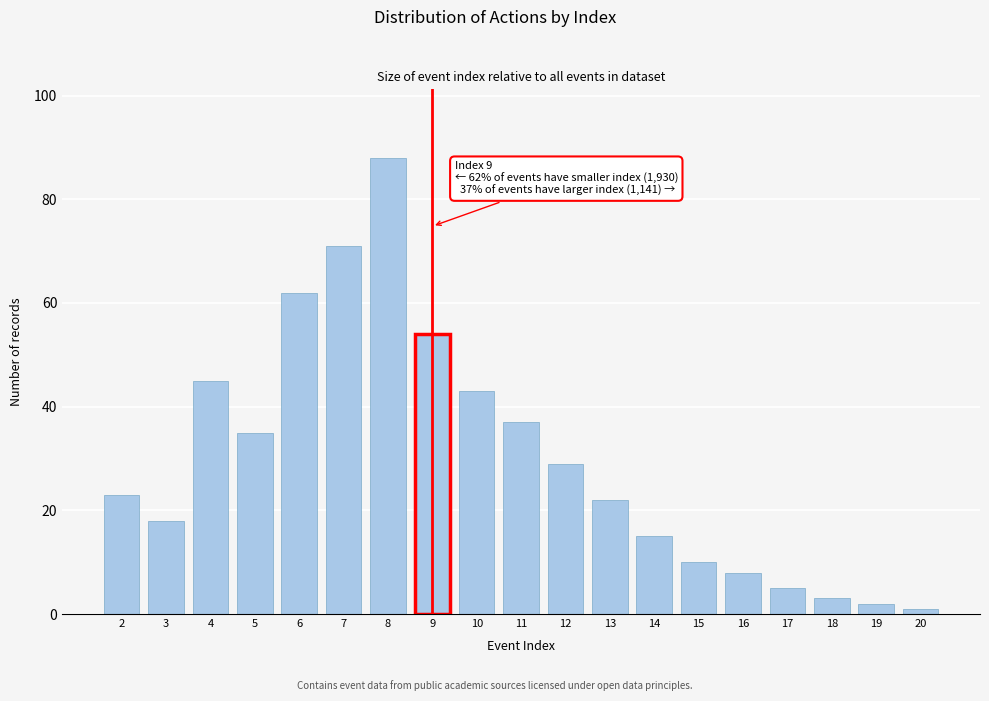

Reading right to left, what are all the values shown in this chart?

1	2	3	5	8	10	15	22	29	37	43	54	88	71	62	35	45	18	23